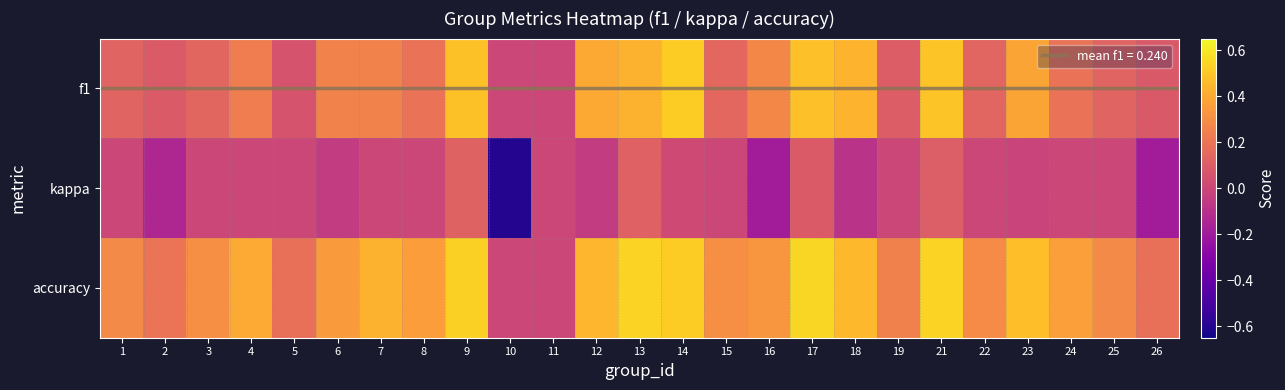

Reading left to right, list all the values displayed in this chart.

f1: 1=0.1	2=0.1	3=0.1	4=0.2	5=0.1	6=0.3	7=0.3	8=0.2	9=0.5	10=0.0	11=0.0	12=0.4	13=0.4	14=0.5	15=0.1	16=0.3	17=0.5	18=0.4	19=0.1	21=0.5	22=0.1	23=0.4	24=0.2	25=0.1	26=0.1
kappa: 1=0.0	2=-0.1	3=0.0	4=0.0	5=0.0	6=-0.0	7=0.0	8=0.0	9=0.1	10=-0.6	11=0.0	12=-0.0	13=0.1	14=0.0	15=0.0	16=-0.2	17=0.1	18=-0.1	19=0.0	21=0.1	22=0.0	23=-0.0	24=0.0	25=0.0	26=-0.2
accuracy: 1=0.3	2=0.2	3=0.3	4=0.4	5=0.2	6=0.3	7=0.4	8=0.4	9=0.5	10=0.0	11=0.0	12=0.4	13=0.5	14=0.5	15=0.3	16=0.3	17=0.5	18=0.5	19=0.2	21=0.5	22=0.3	23=0.5	24=0.4	25=0.3	26=0.2